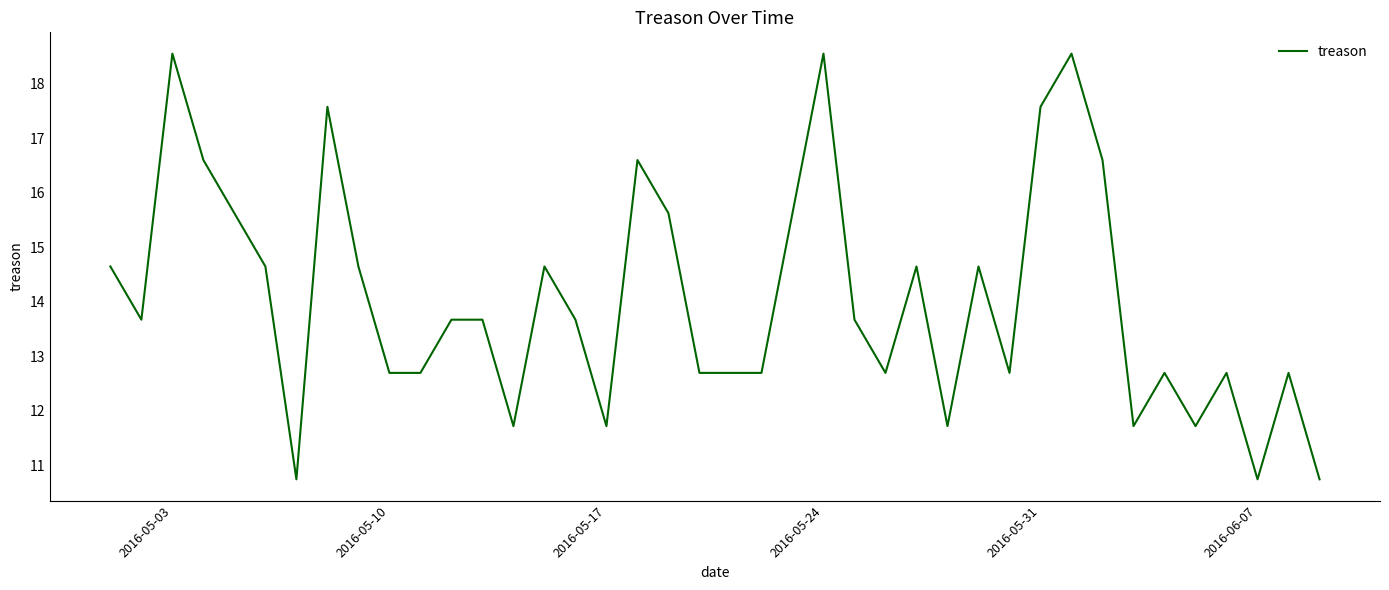

How many lines are shown in the chart?

1